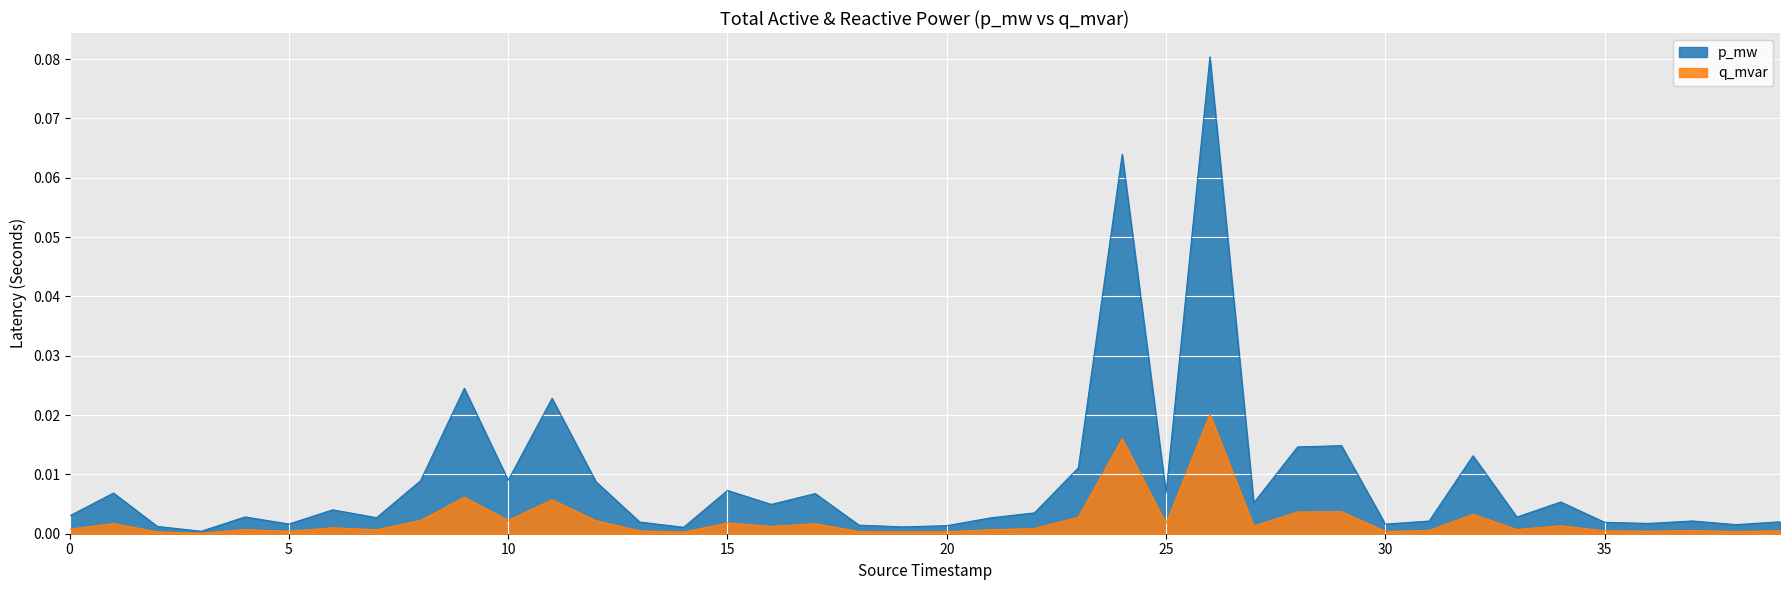

What is the maximum value shown in the chart?

0.1